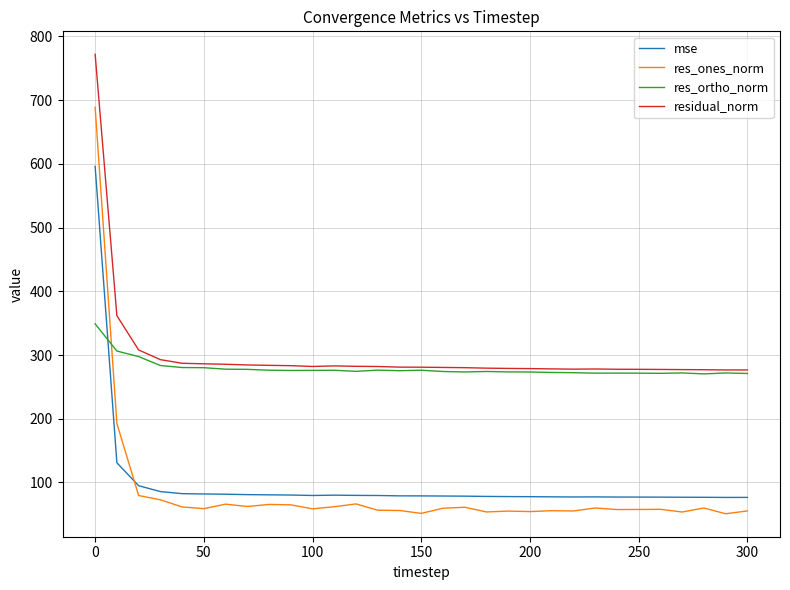

List the series in order of their peak value, highest first.

residual_norm, res_ones_norm, mse, res_ortho_norm